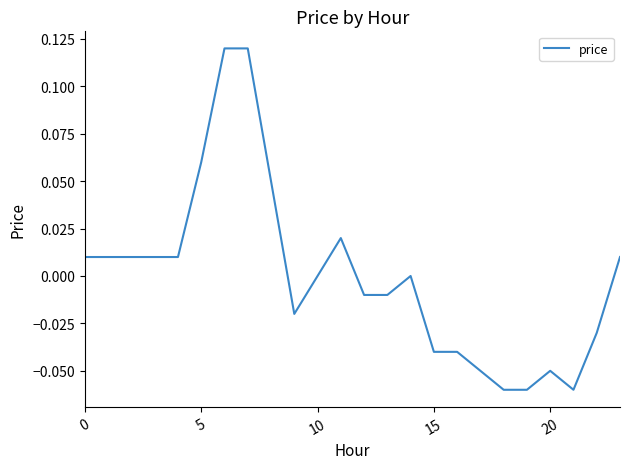

Does the chart have visible grid lines?

No